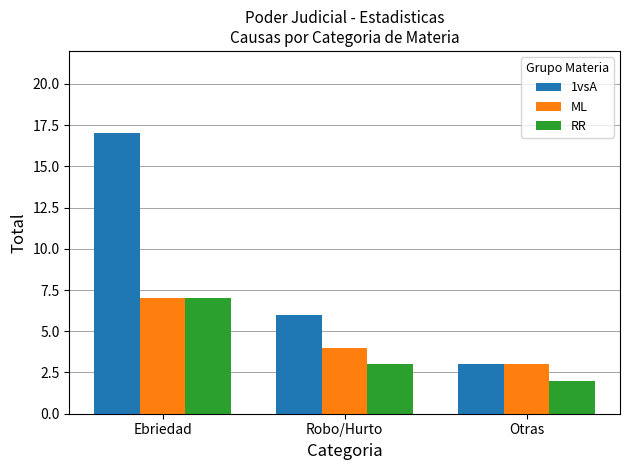

What position from the right is Robo/Hurto?

2